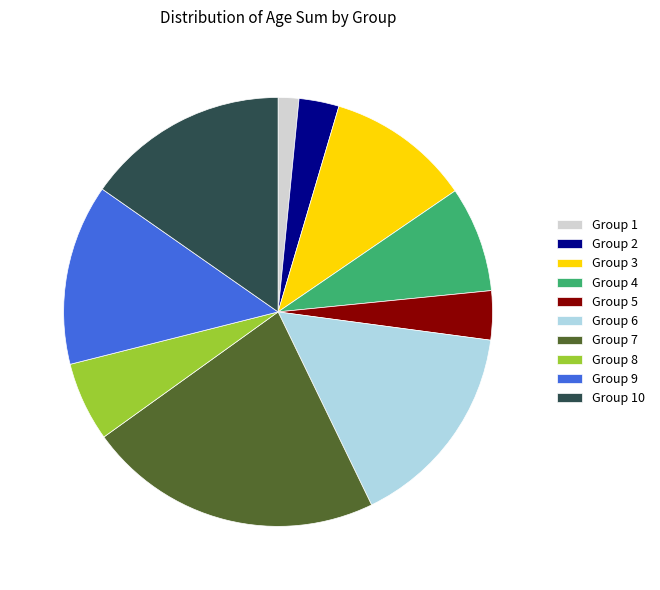

Do Group 6 and Group 3 together represent more than half of the pie?

No